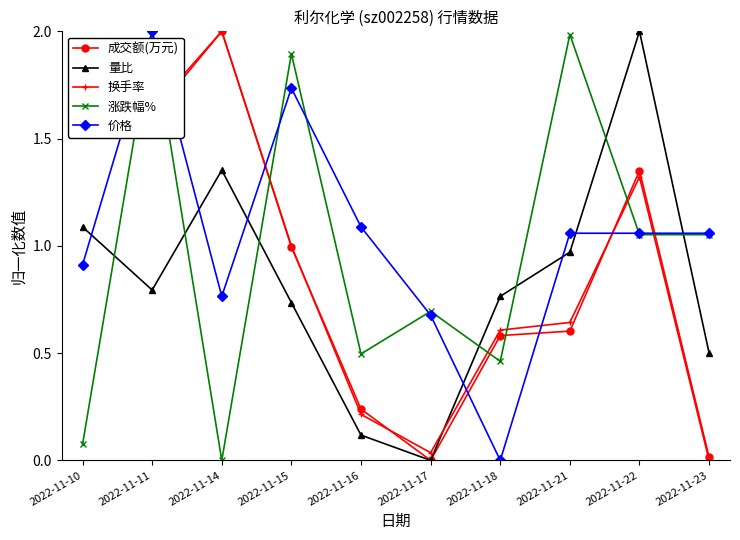

What is the spread (max minus min) of values at 2022-11-15?

1.2